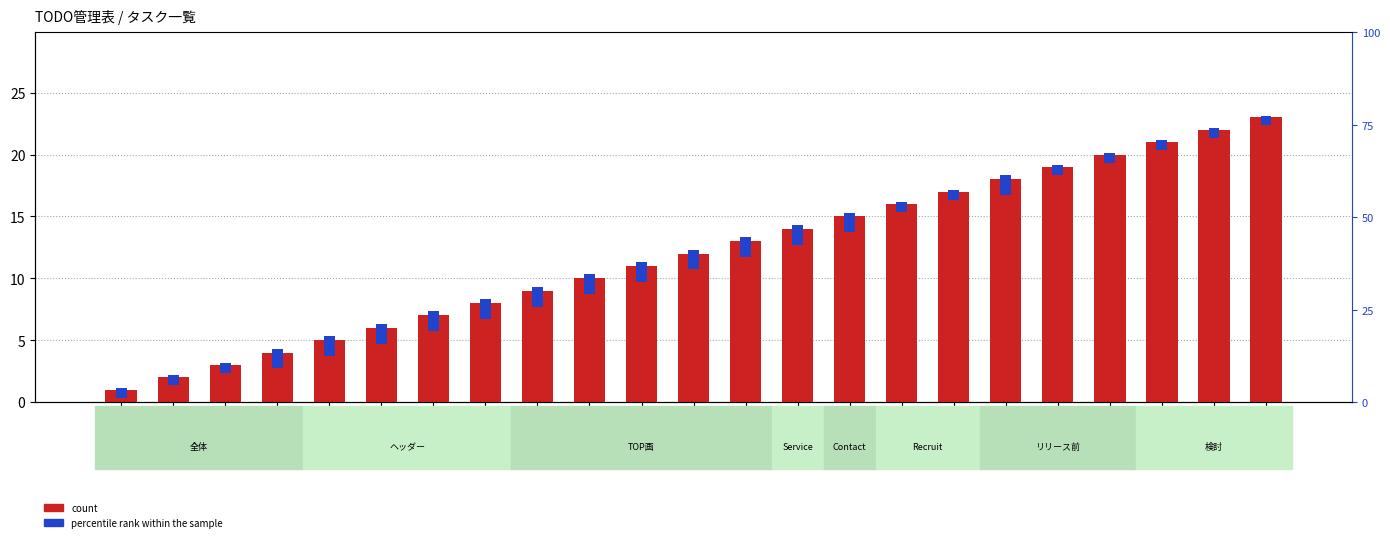

The value of count at 23 is 34.5. True or false?

False